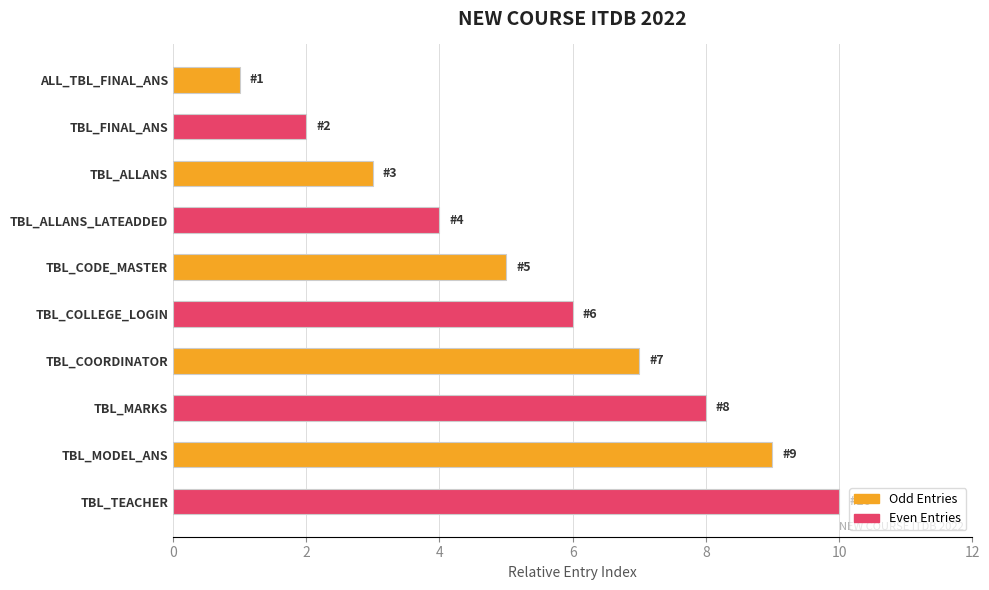

How many series are shown in this chart?

1